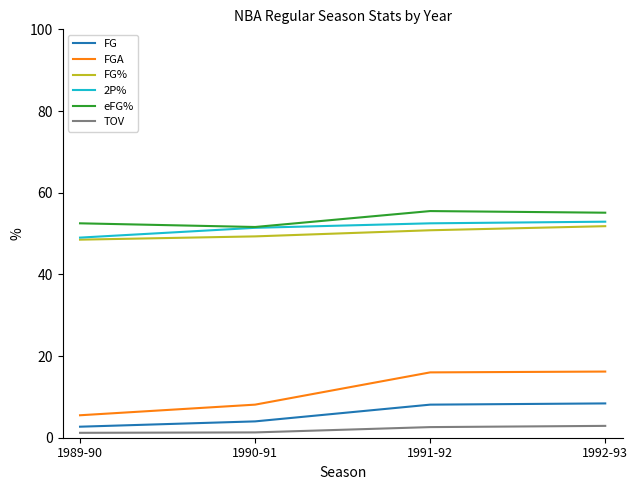

What is the difference between the second highest and second lowest values in the FGA series?

7.9